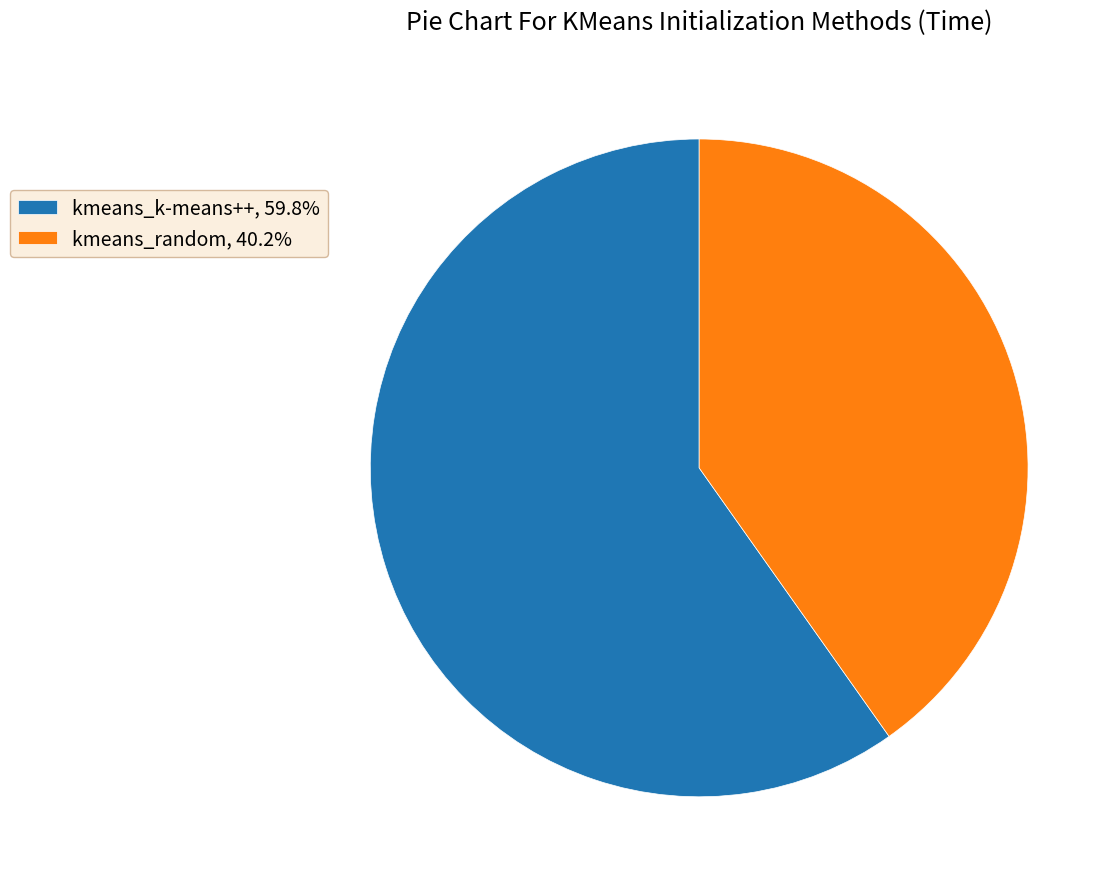

Does kmeans_k-means++ represent more than half of the total?

Yes